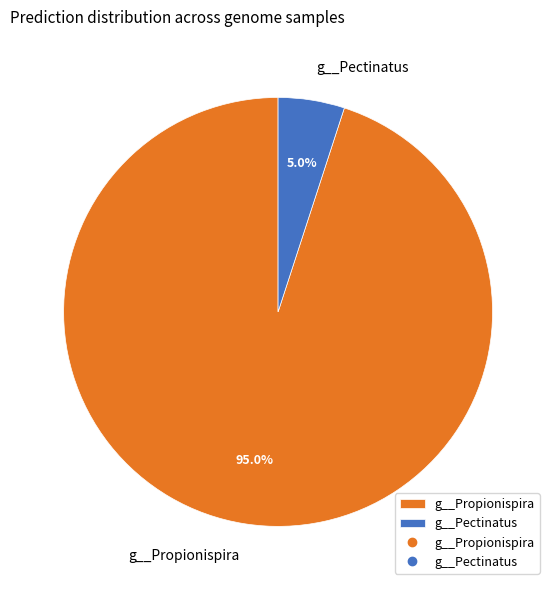

What is the smallest slice in the pie chart?

g__Pectinatus